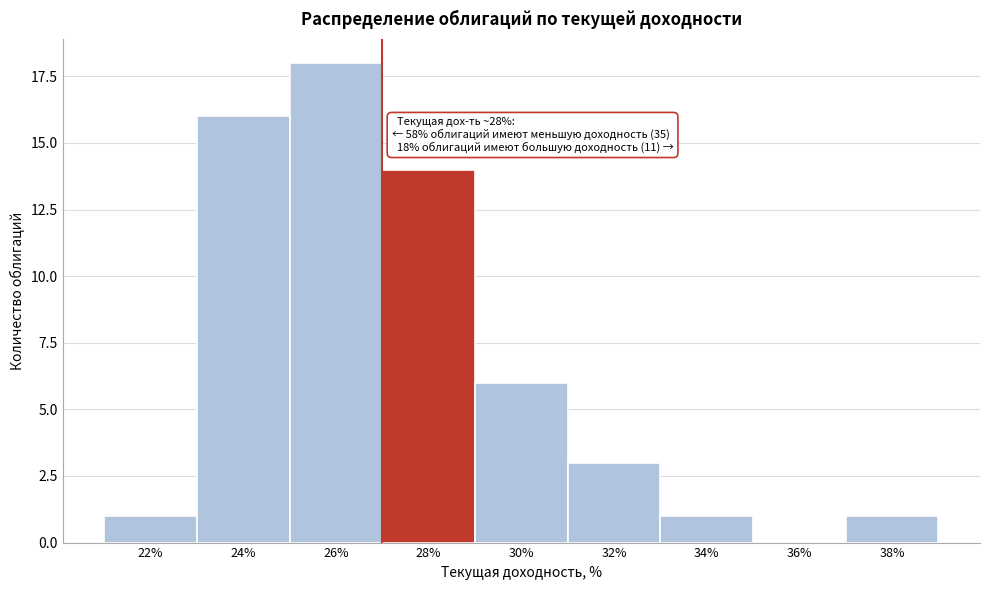

Reading left to right, list all the values displayed in this chart.

22%=1	24%=16	26%=18	28%=14	30%=6	32%=3	34%=1	36%=0	38%=1